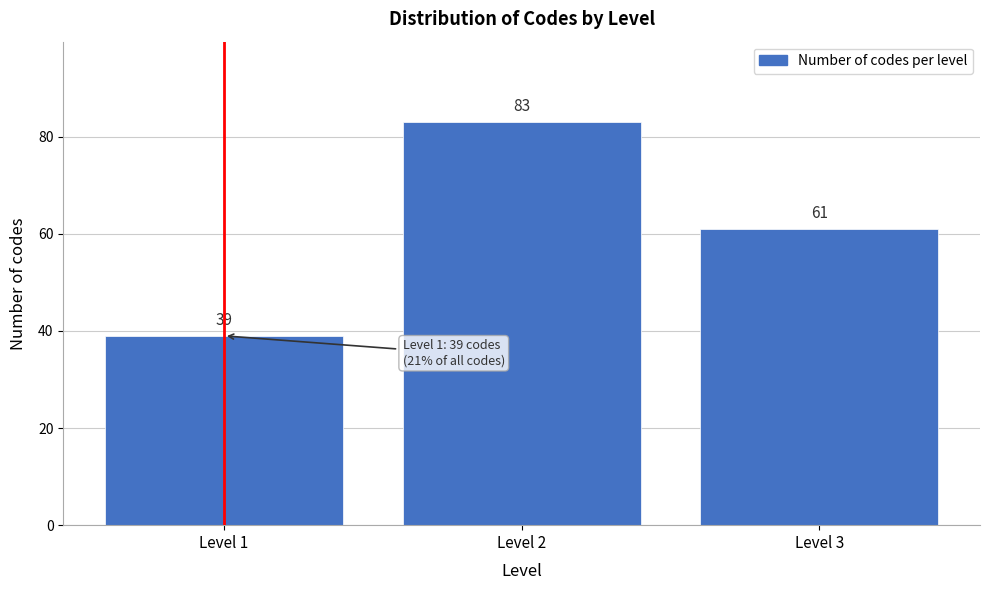

Reading left to right, extract all data points from this chart.

39	83	61